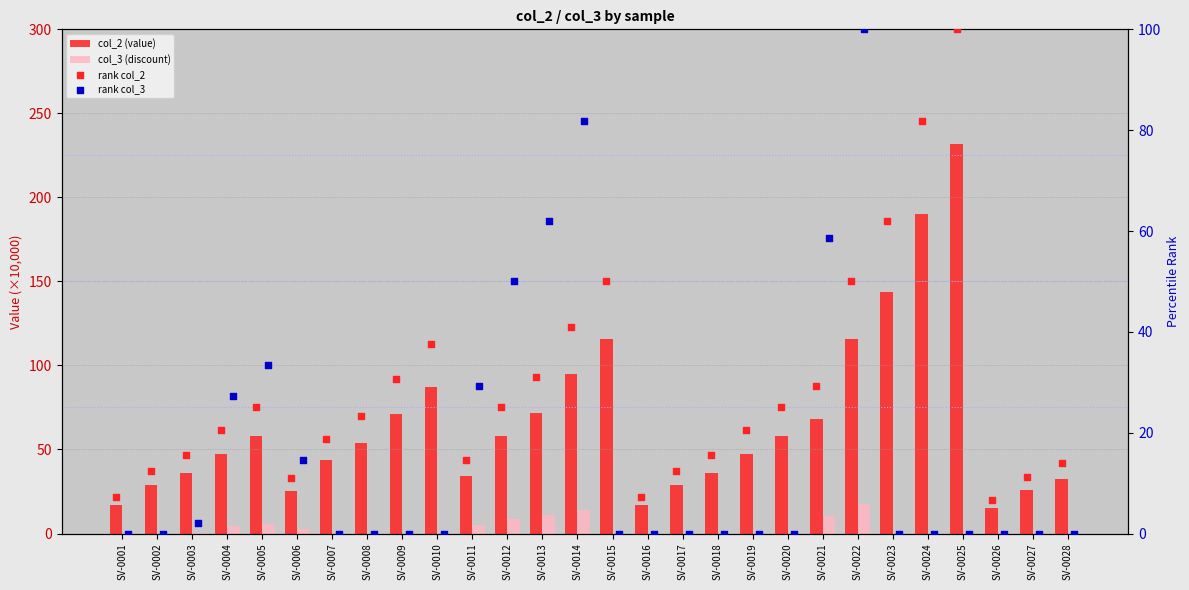

Which series has the largest total across all categories?

col_2 (value)